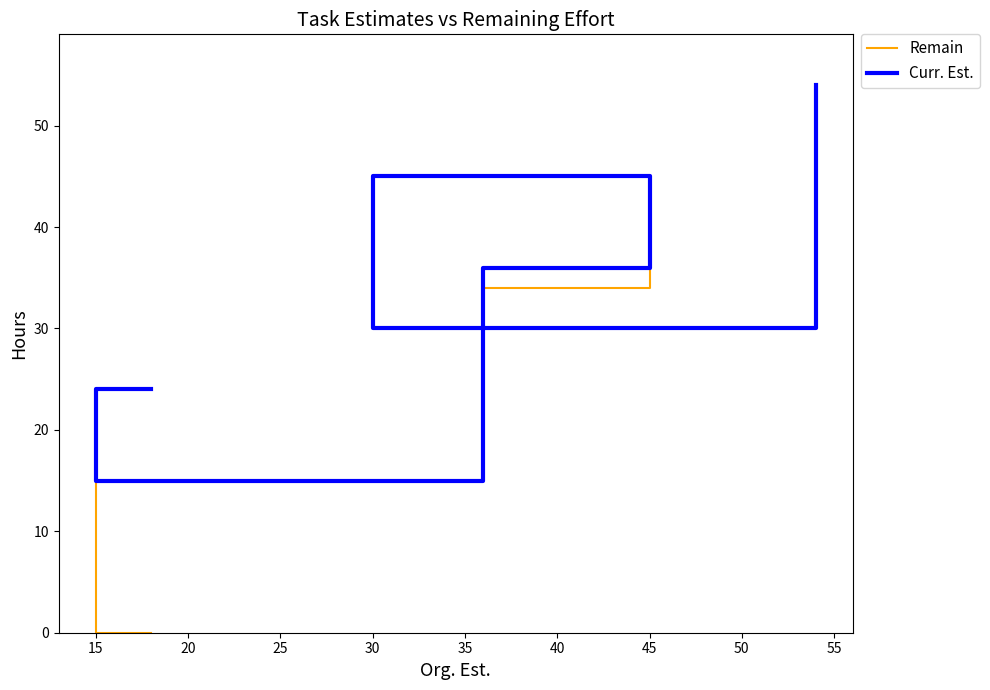

Which series has the largest total across all categories?

Curr. Est.